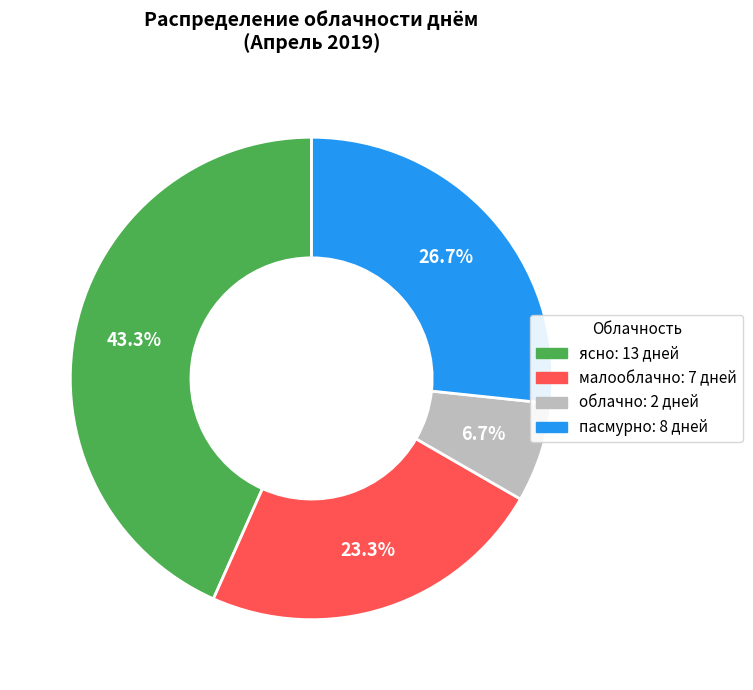

What percentage is the малооблачно slice, to the nearest percent?

23%